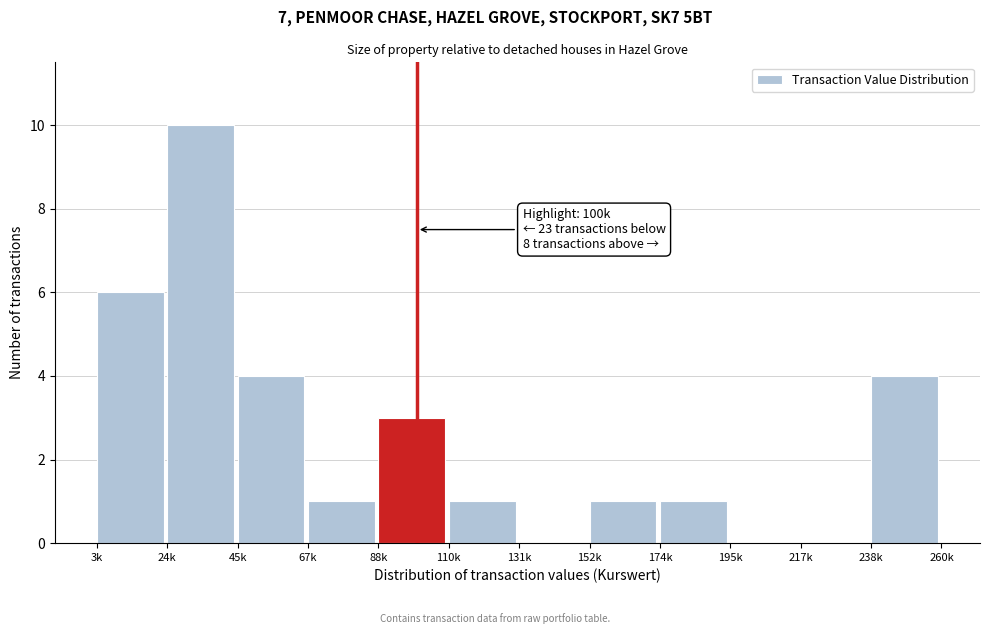

Reading left to right, transcribe all the data shown in this chart.

3k=6	24k=10	45k=4	67k=1	88k=3	110k=1	131k=0	152k=1	174k=1	195k=0	217k=0	238k=4